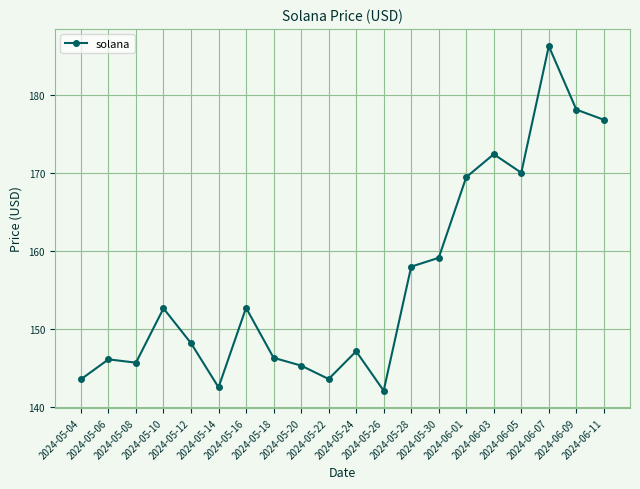

What is the value of the 4th point from the left?

152.7